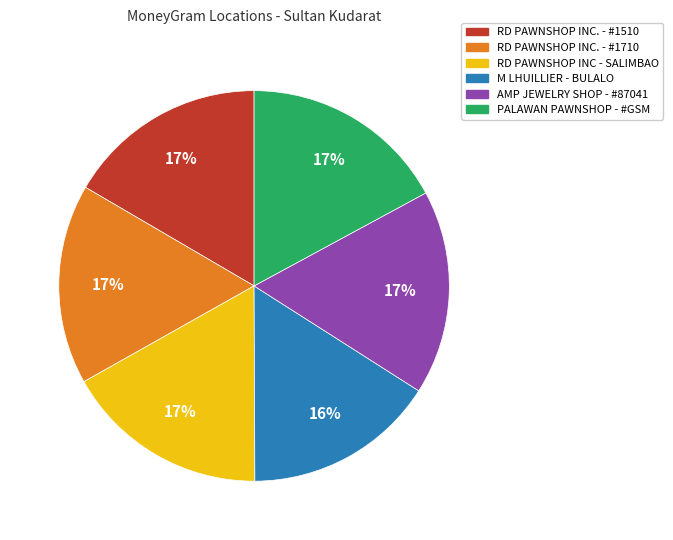

Do RD PAWNSHOP INC. - #1710 and AMP JEWELRY SHOP - #87041 together represent more than half of the pie?

No